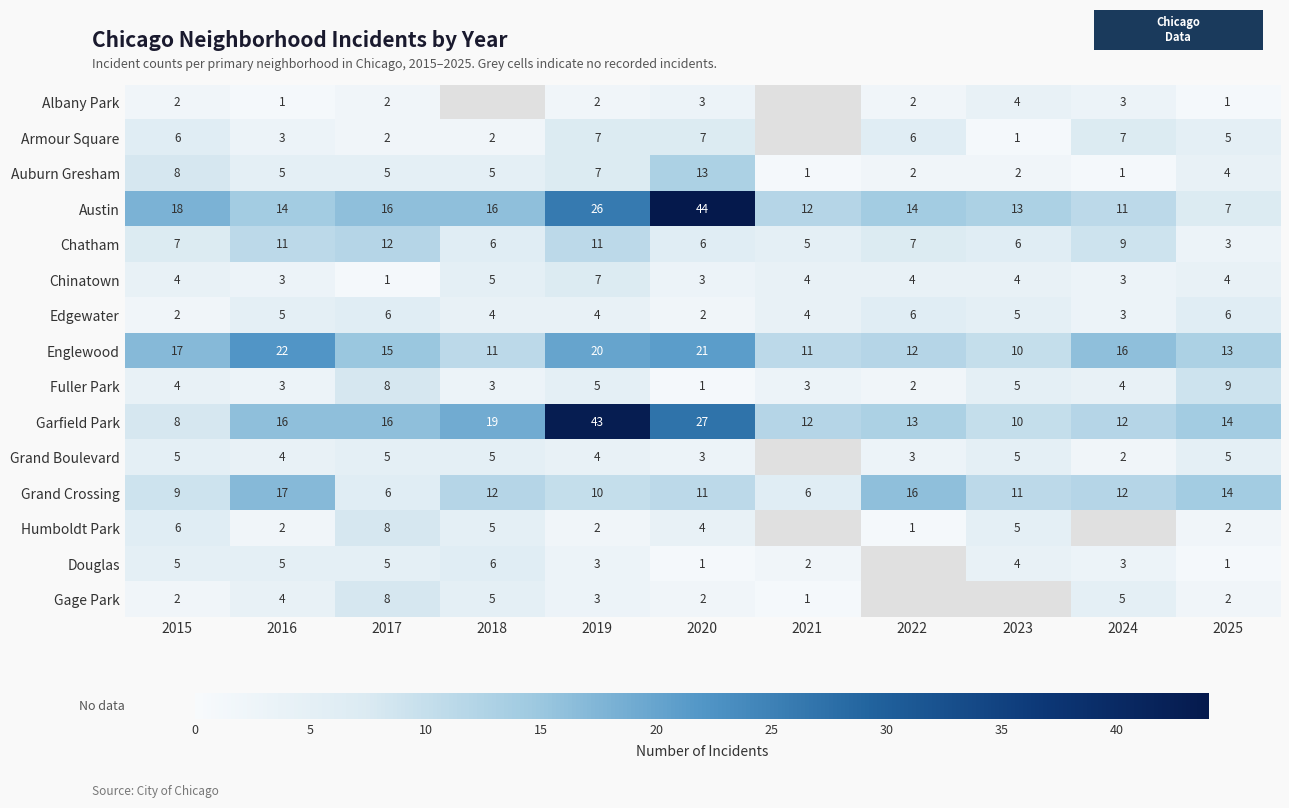

What is the difference between the Auburn Gresham values at 2016 and 2024?

4